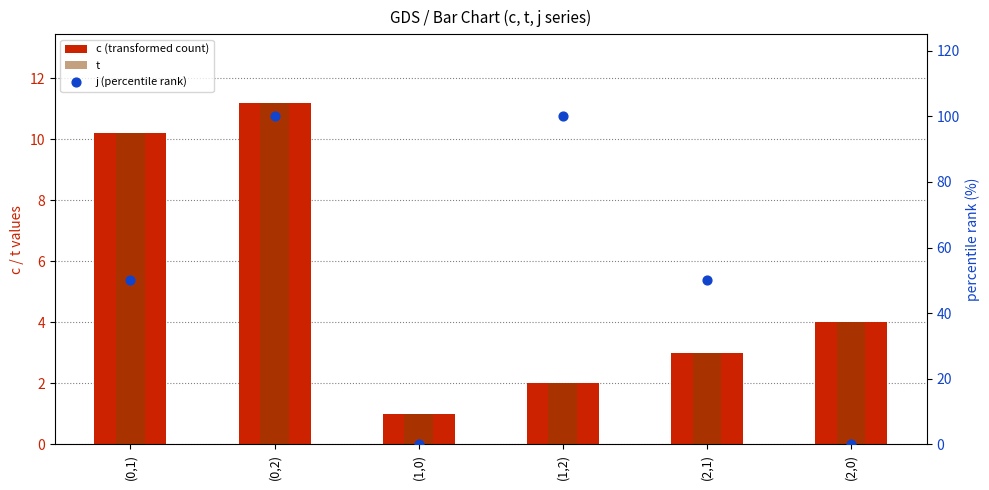

Which series reaches the maximum Y coordinate?

j (percentile rank)